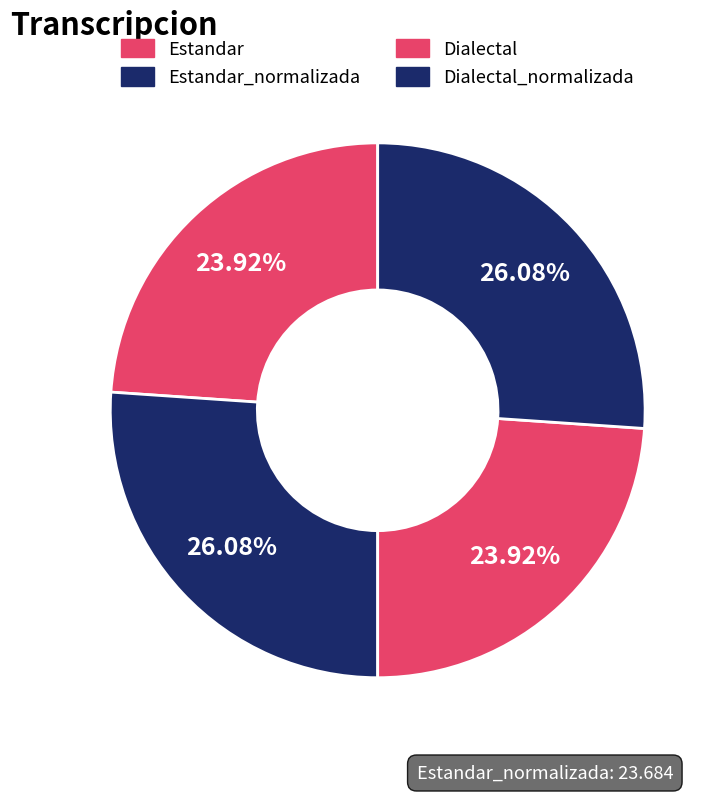

How many slices are in this pie chart?

4